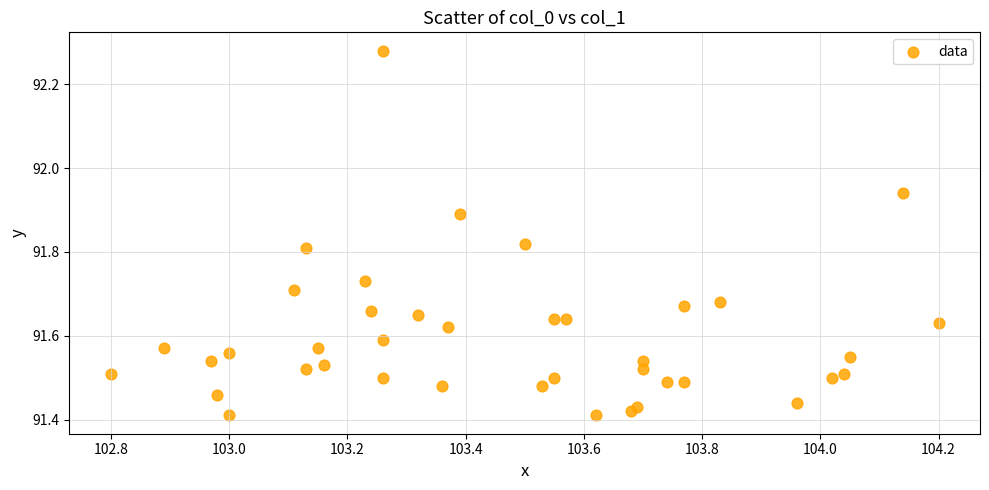

What is the range of X values (max minus min)?

1.4